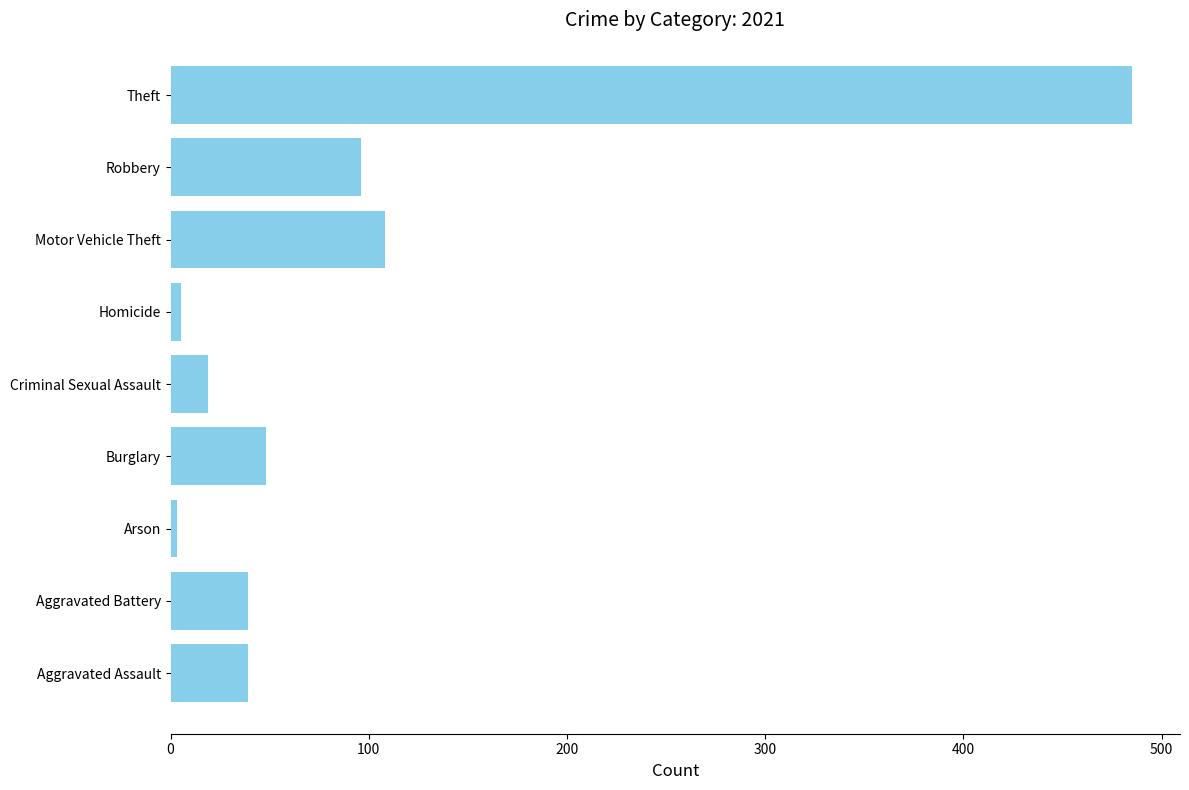

Where is the data nearest to the value 244?

Motor Vehicle Theft